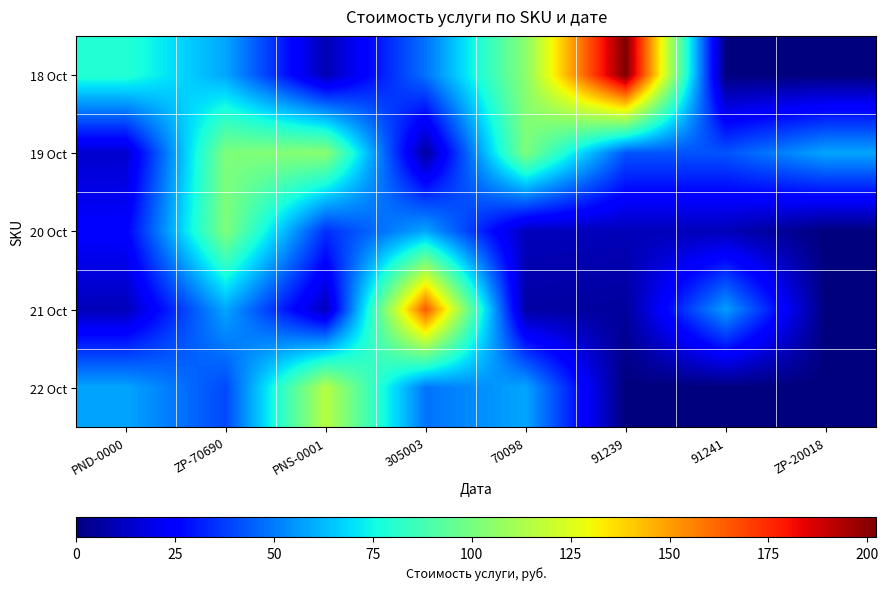

Reading right to left, transcribe all the data shown in this chart.

18 Oct: ZP-20018=0.0	91241=0.0	91239=202.3	70098=104.7	305003=48.3	PNS-0001=9.5	ZP-70690=58.5	PND-0000=79.8
19 Oct: ZP-20018=58.5	91241=41.9	91239=41.9	70098=101.2	305003=5.5	PNS-0001=104.7	ZP-70690=101.5	PND-0000=13.9
20 Oct: ZP-20018=0.0	91241=10.4	91239=10.4	70098=10.8	305003=58.5	PNS-0001=34.6	ZP-70690=101.8	PND-0000=24.1
21 Oct: ZP-20018=0.0	91241=56.9	91239=5.5	70098=6.9	305003=165.6	PNS-0001=10.4	ZP-70690=58.5	PND-0000=10.4
22 Oct: ZP-20018=0.0	91241=0.0	91239=0.0	70098=58.5	305003=48.3	PNS-0001=115.4	ZP-70690=39.8	PND-0000=58.5